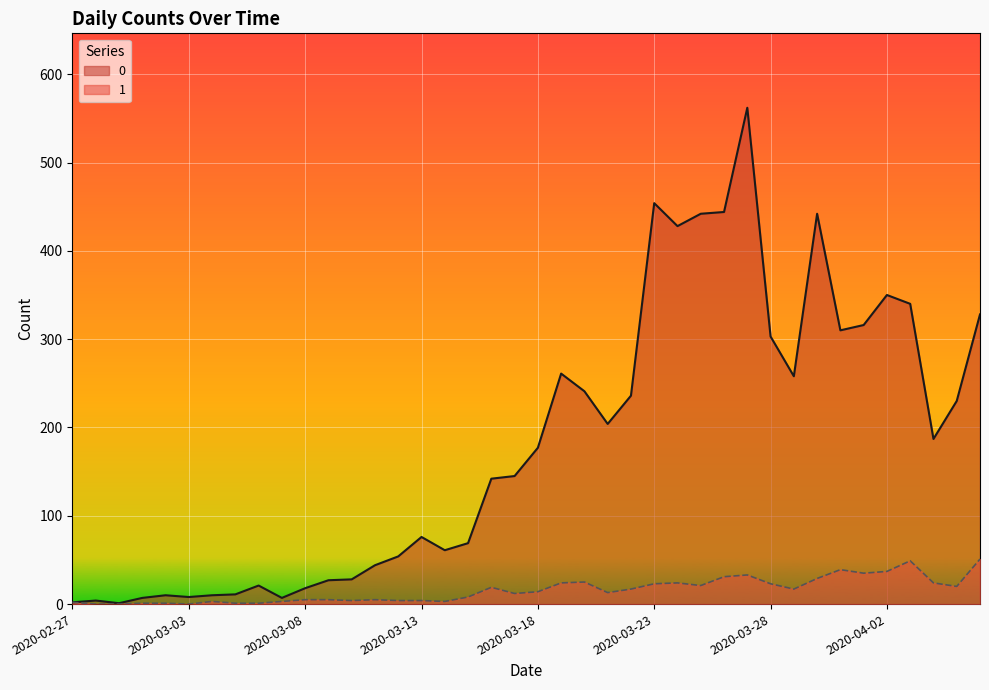

How many distinct data groups are displayed?

2